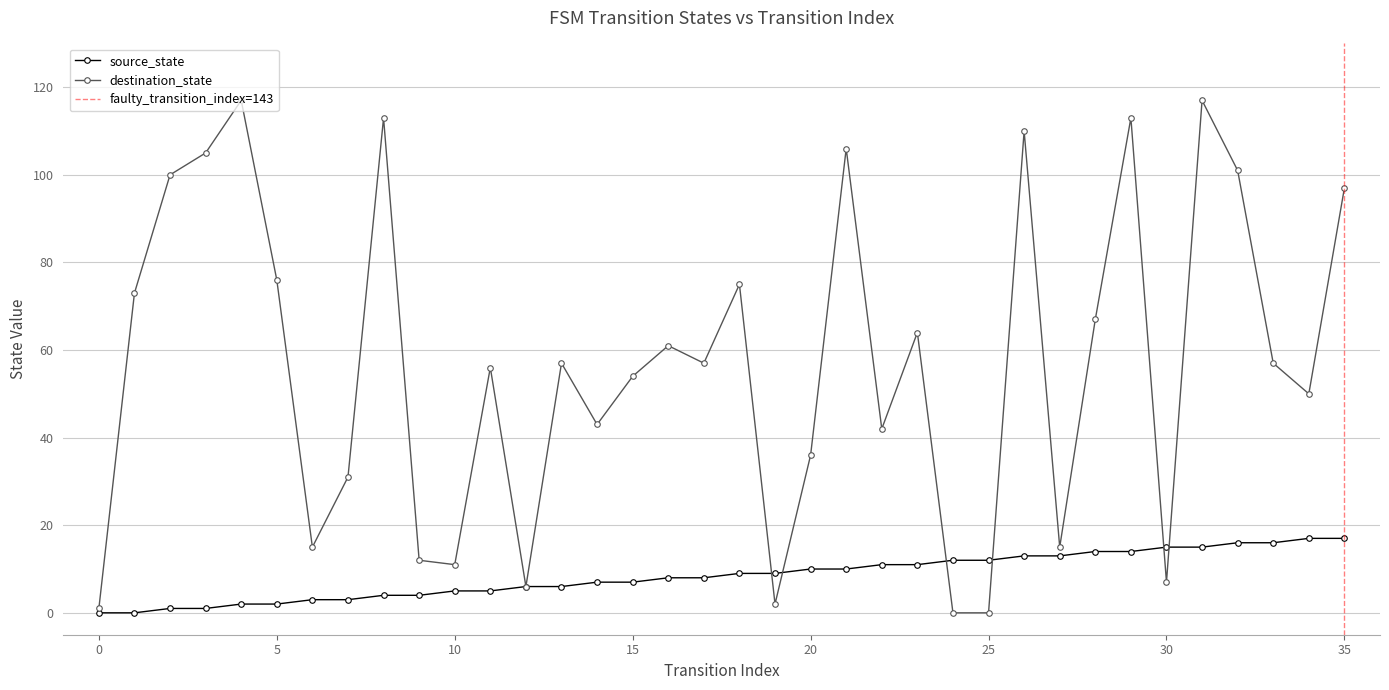

At which category does destination_state reach its first local peak?

4